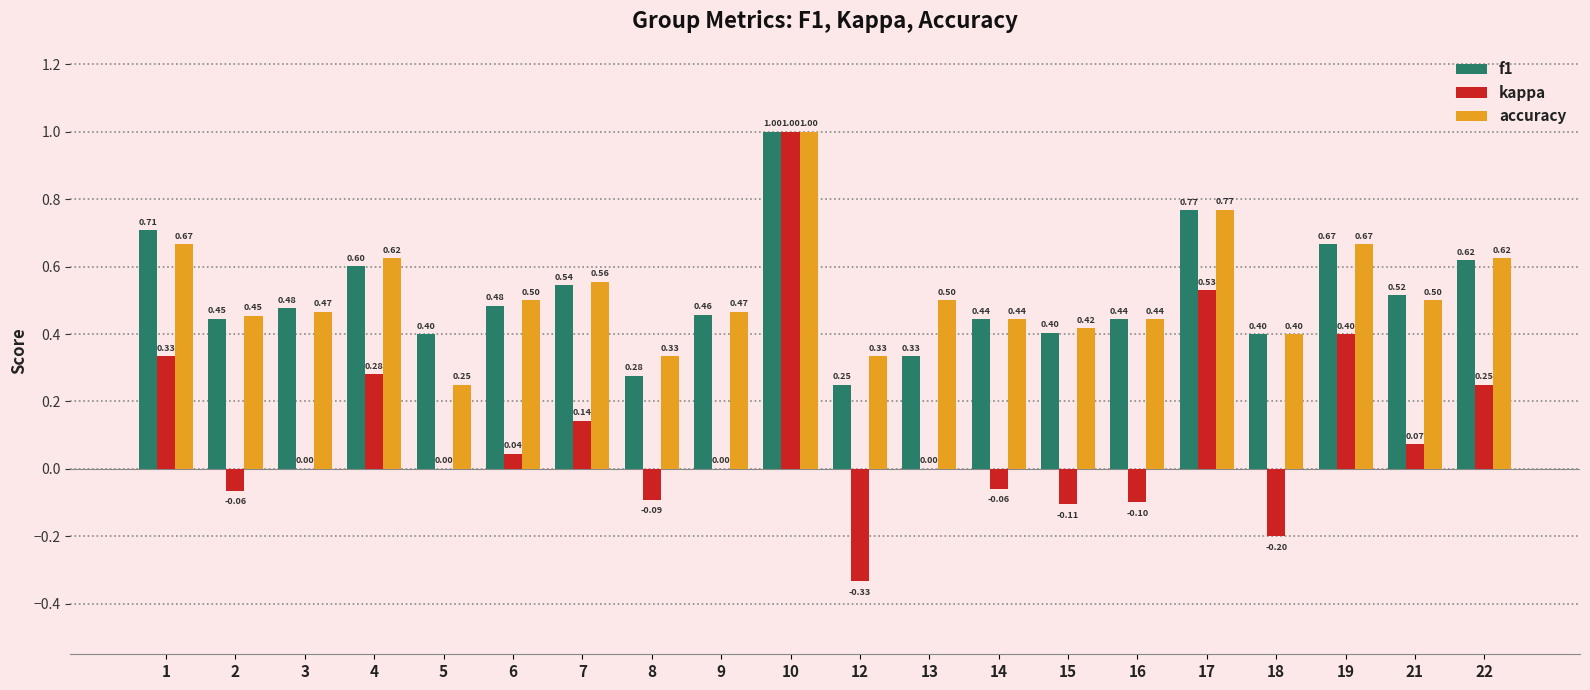

Is the value of kappa at 12 greater than the value of f1 at 18?

No